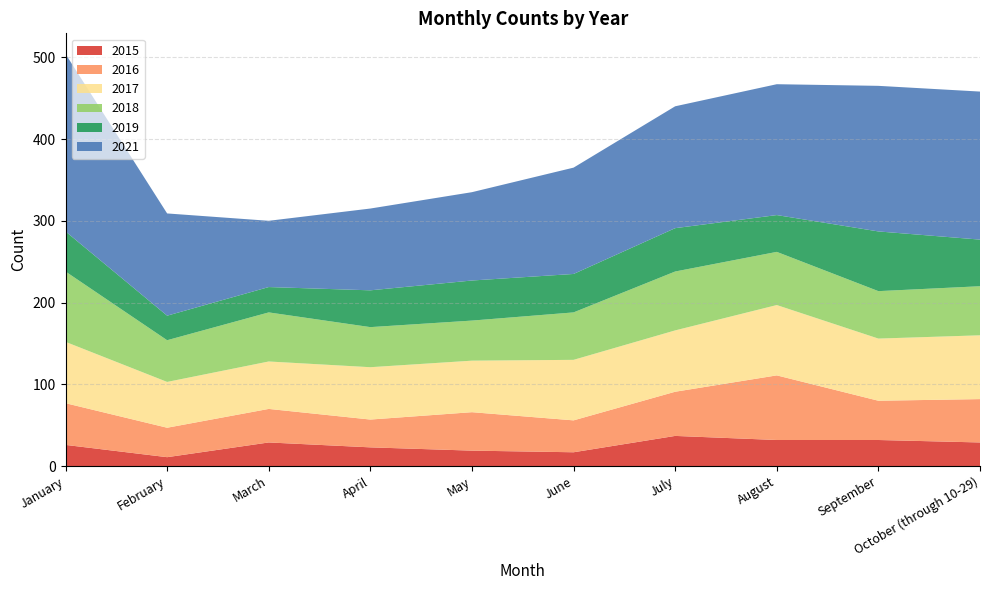

Reading left to right, extract all data points from this chart.

2015: January=26	February=11	March=29	April=23	May=19	June=17	July=37	August=32	September=32	October (through 10-29)=29
2016: January=51	February=36	March=41	April=34	May=47	June=39	July=54	August=79	September=48	October (through 10-29)=53
2017: January=75	February=56	March=58	April=64	May=63	June=74	July=75	August=86	September=76	October (through 10-29)=78
2018: January=86	February=51	March=60	April=49	May=49	June=58	July=72	August=65	September=58	October (through 10-29)=60
2019: January=49	February=30	March=31	April=45	May=49	June=47	July=53	August=45	September=73	October (through 10-29)=57
2021: January=217	February=125	March=81	April=100	May=108	June=130	July=149	August=160	September=178	October (through 10-29)=181